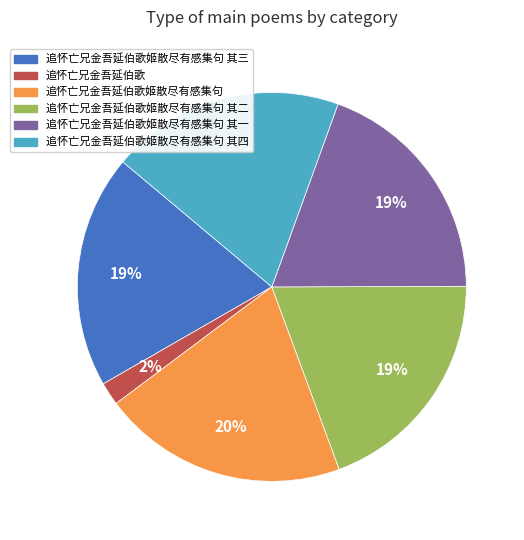

To the nearest percent, what is the difference between the largest and smallest slice percentages?

18%